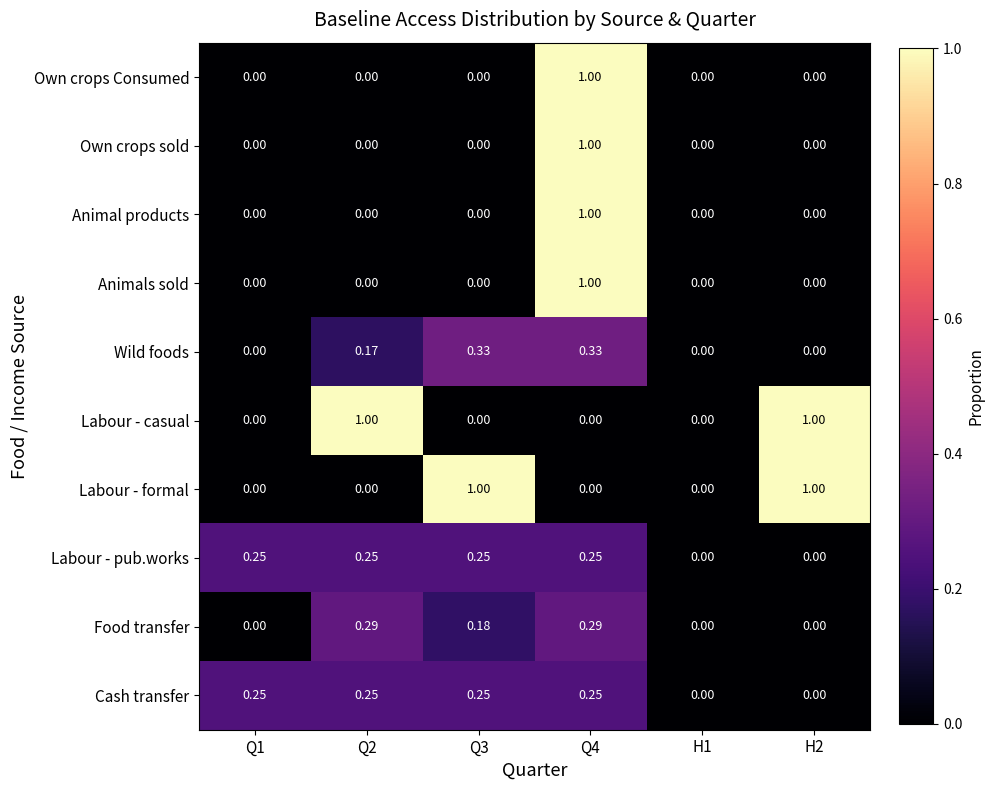

Which series changed the most between Q3 and H2?

Labour - casual